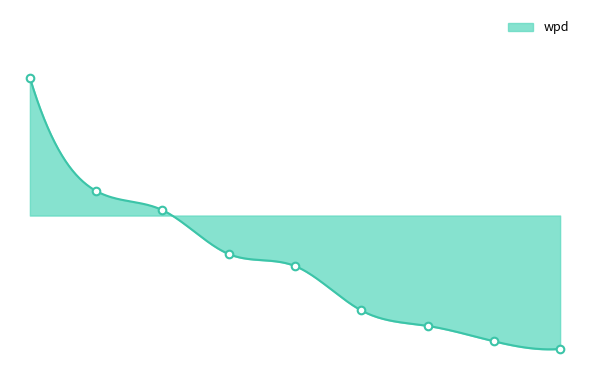

What is the change in value from 14_2 to 14_9?

-1.6